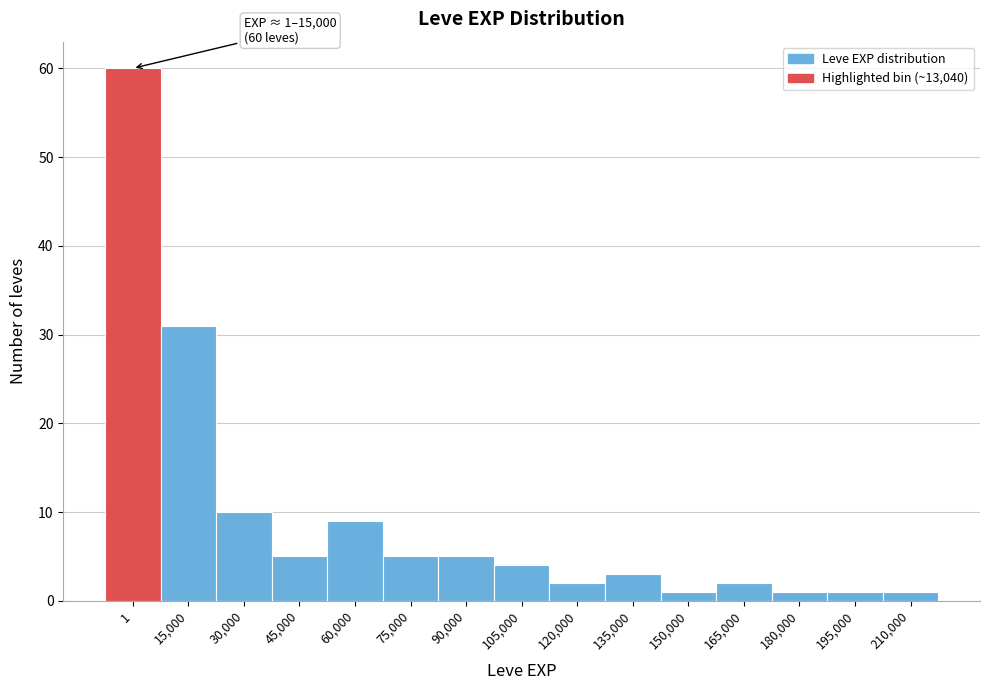

Reading left to right, transcribe all the data shown in this chart.

1=60	15,000=31	30,000=10	45,000=5	60,000=9	75,000=5	90,000=5	105,000=4	120,000=2	135,000=3	150,000=1	165,000=2	180,000=1	195,000=1	210,000=1